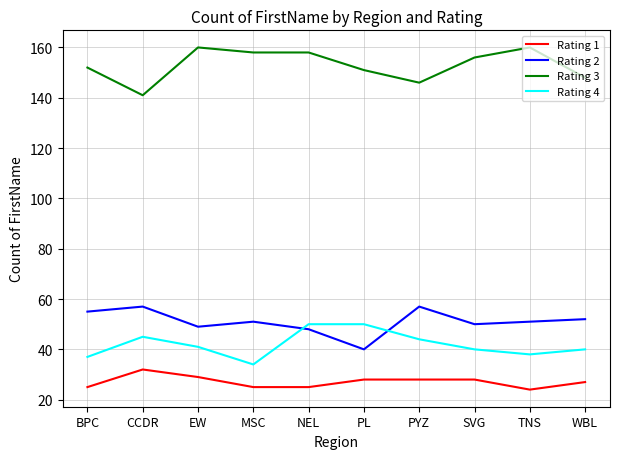

Count the number of data series in this chart.

4